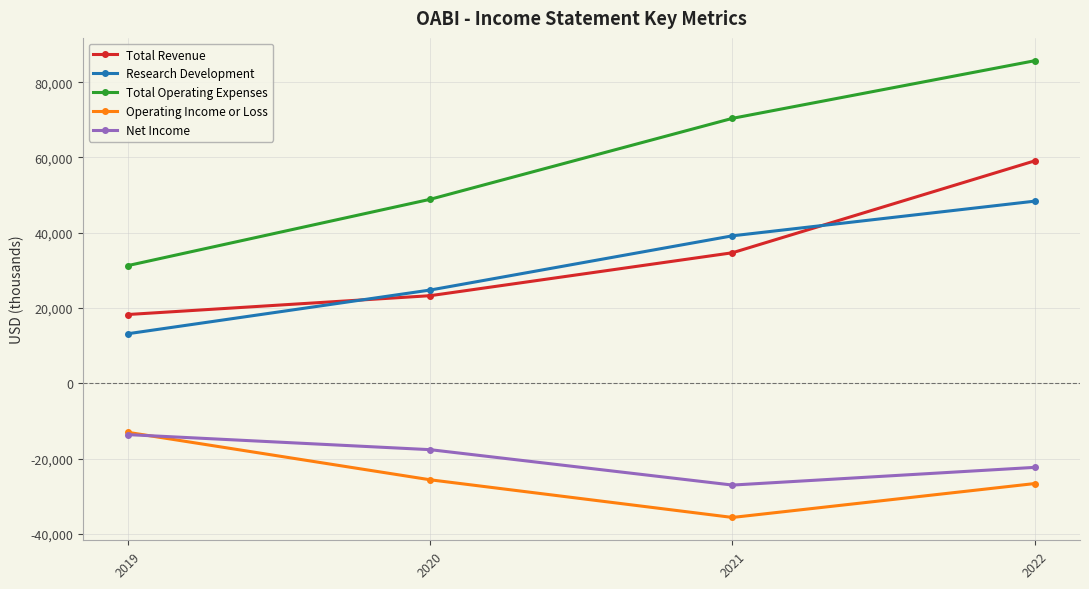

Which series changed the most between 2020 and 2021?

Total Operating Expenses